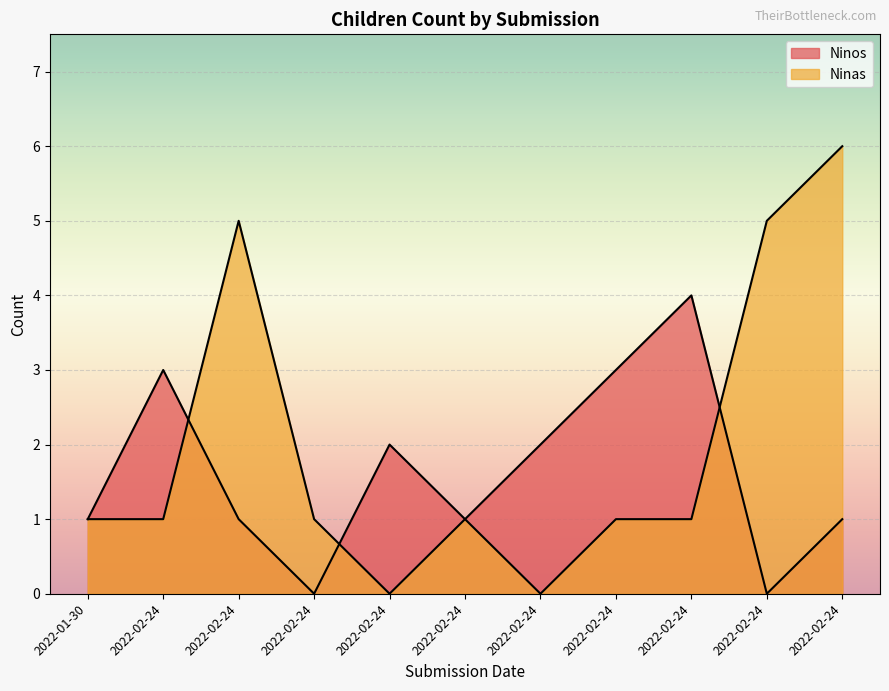

What is the label of the 8th point from the left?

2022-02-24